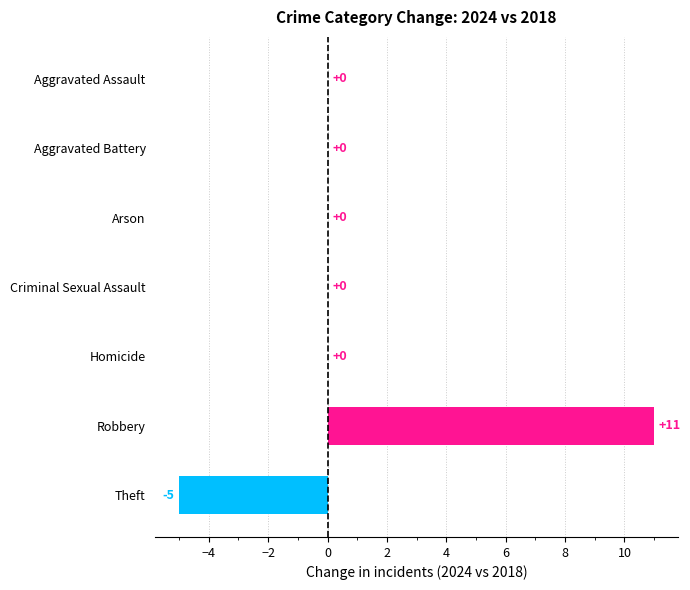

What is the approximate value at Theft, to the nearest 5?

-5